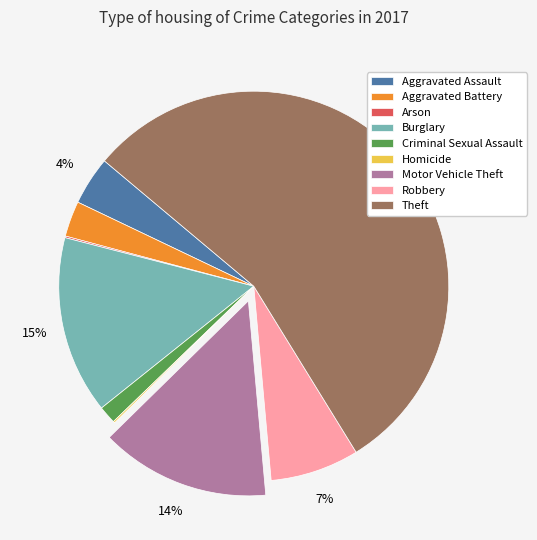

Which category accounts for the majority?

Theft